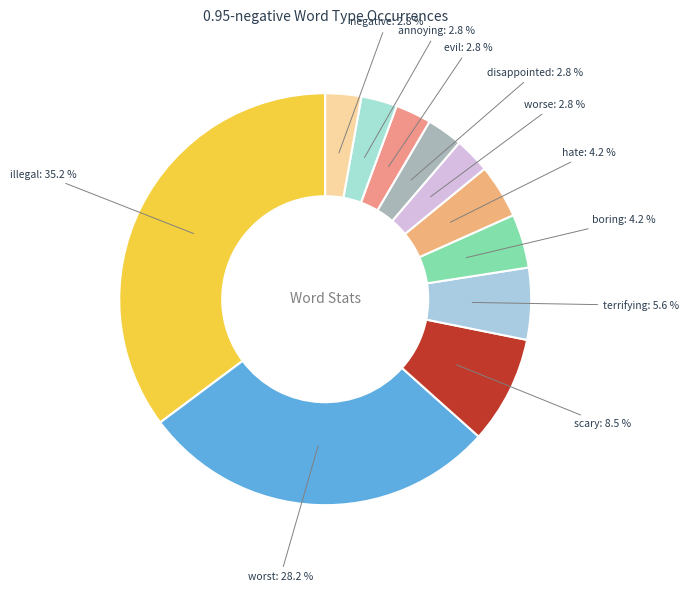

What percentage is the hate slice, to the nearest percent?

4%